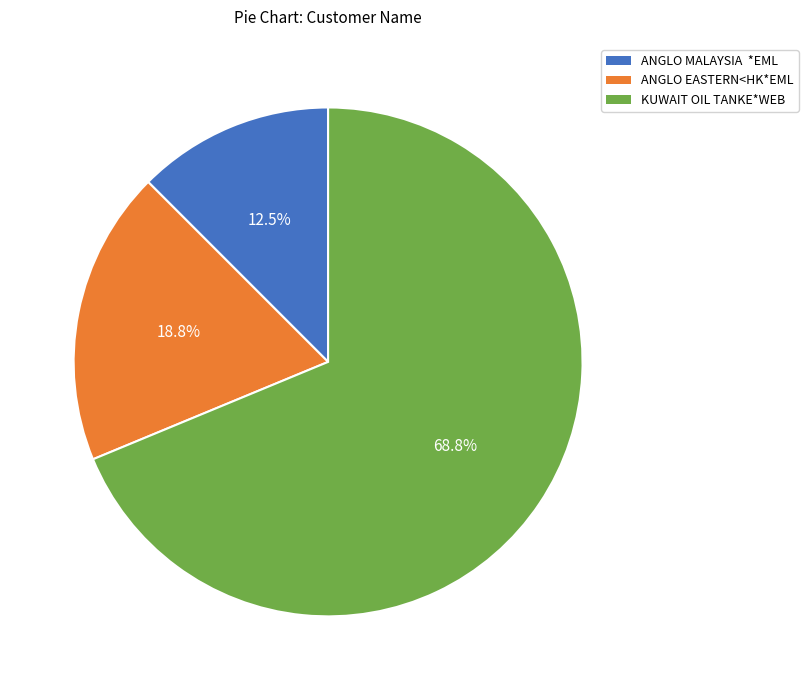

How many slices are in this pie chart?

3